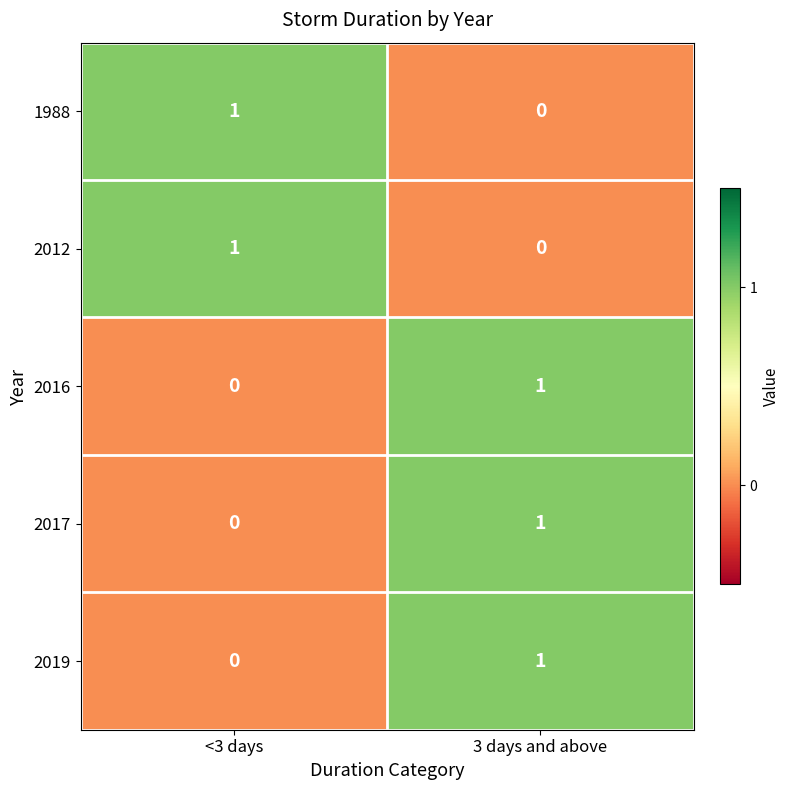

Rank the categories by 2016 value from lowest to highest.

<3 days, 3 days and above